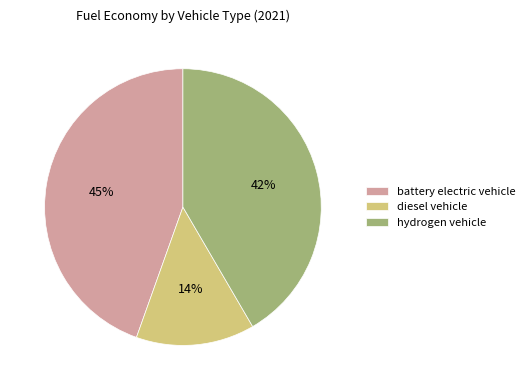

Do diesel vehicle and battery electric vehicle together represent more than half of the pie?

Yes